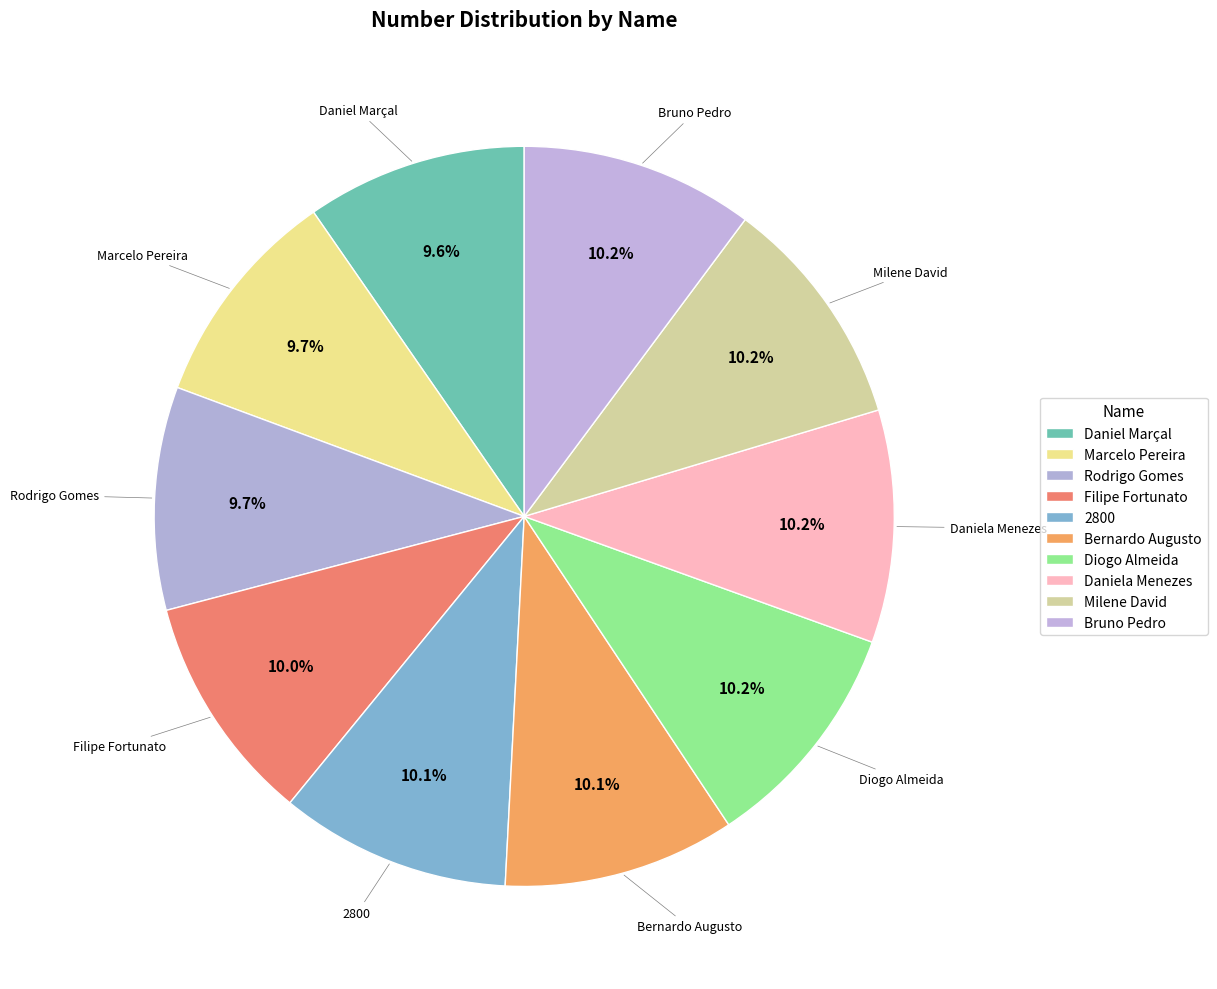

To the nearest percent, what portion does Diogo Almeida represent?

10%